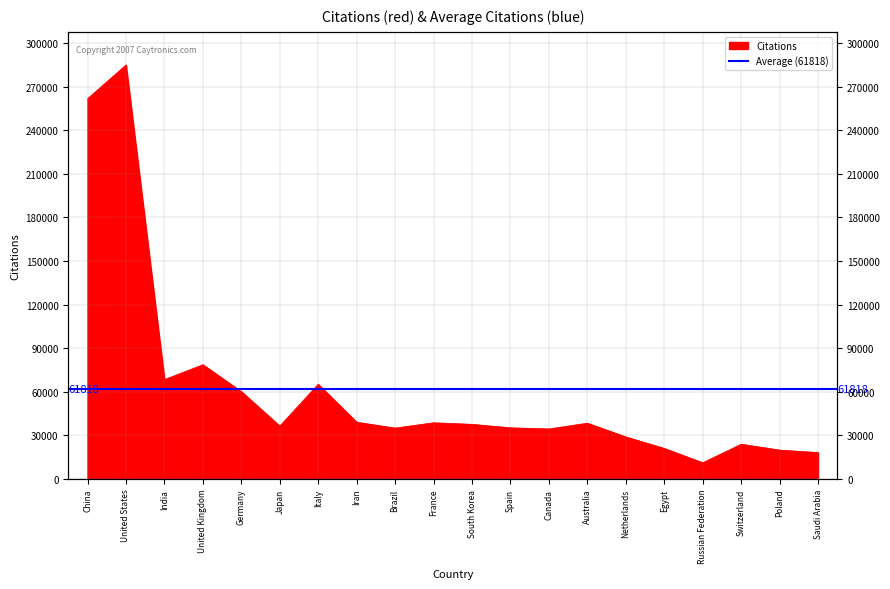

What is the difference between the maximum and minimum values?

273665